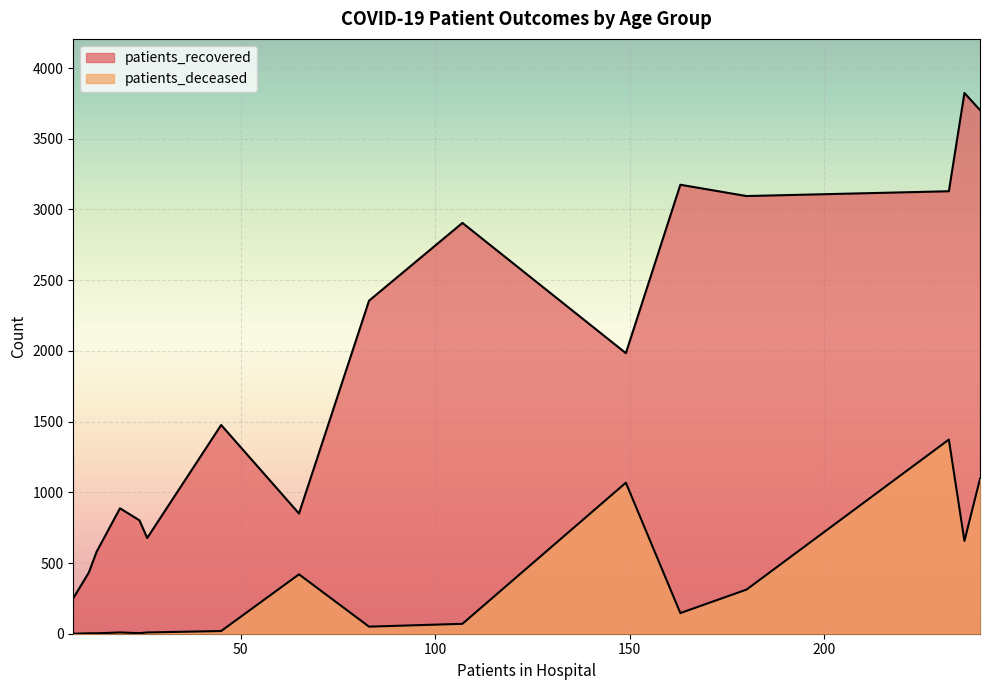

How many lines are shown in the chart?

2